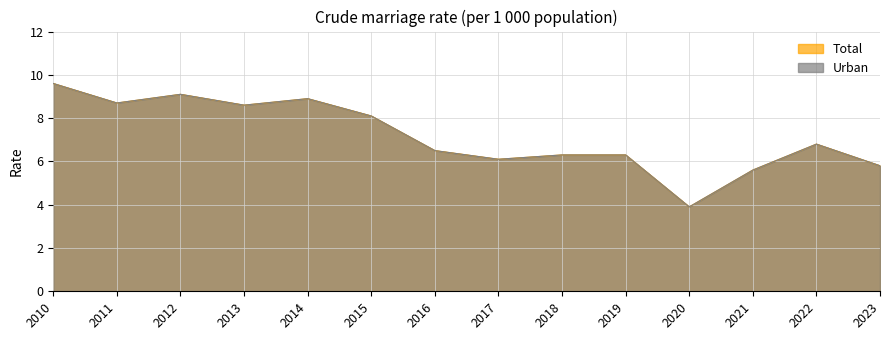

True or false: Total and Urban cross at least once.

False